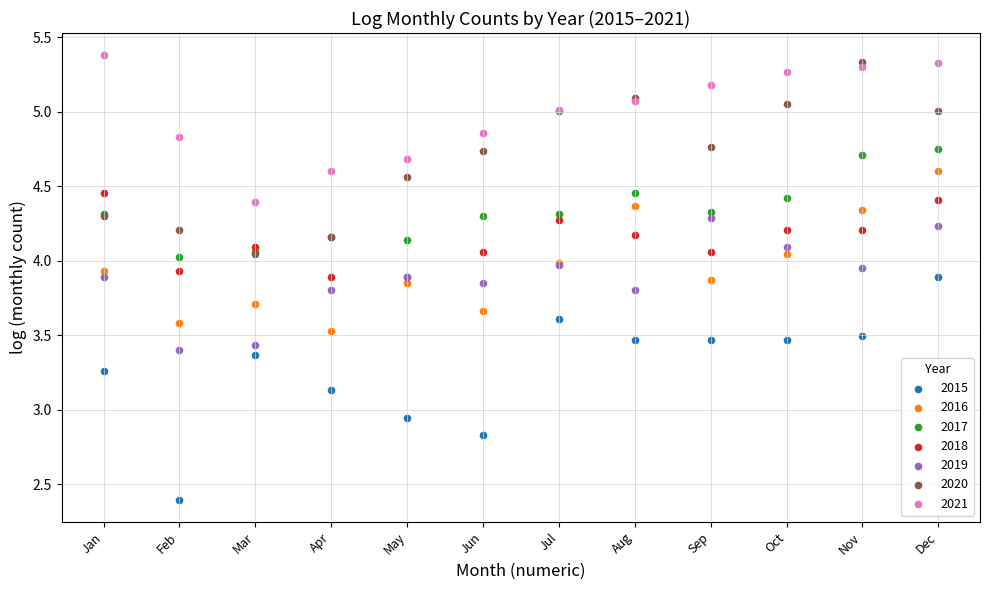

Which series reaches the maximum Y coordinate?

2021